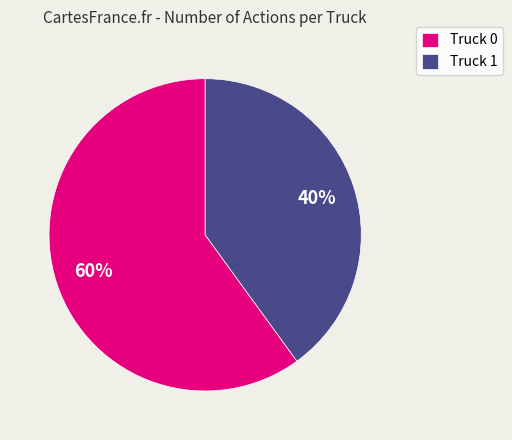

To the nearest percent, what portion does Truck 1 represent?

40%